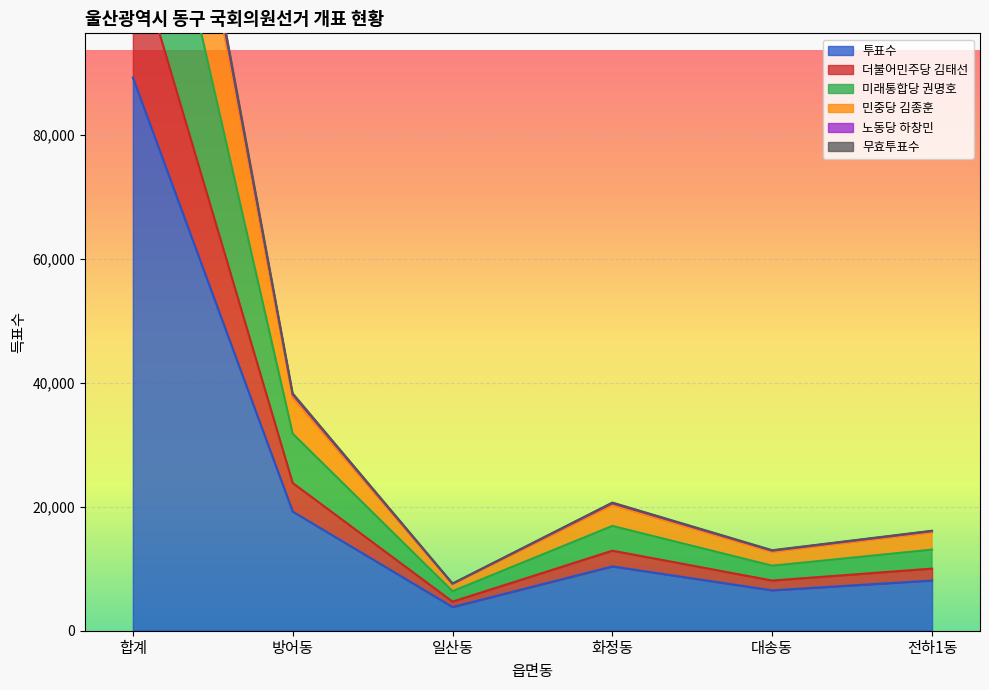

What is the maximum value for 미래통합당 권명호?

144743